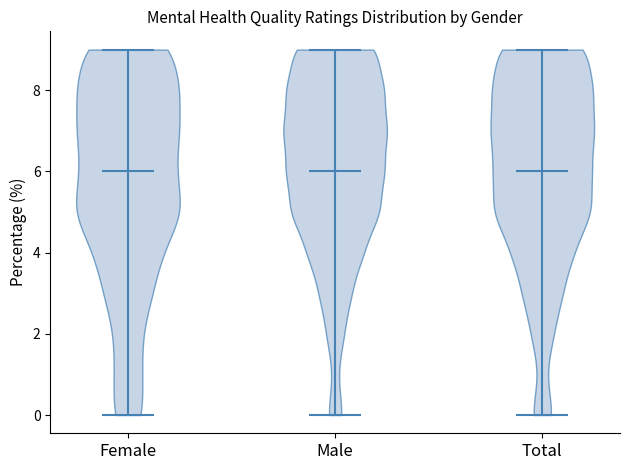

What is the lowest point the violin for Total reaches on the y-axis? The values are not printed on the chart, so give them approximately, as read against the axis.

0